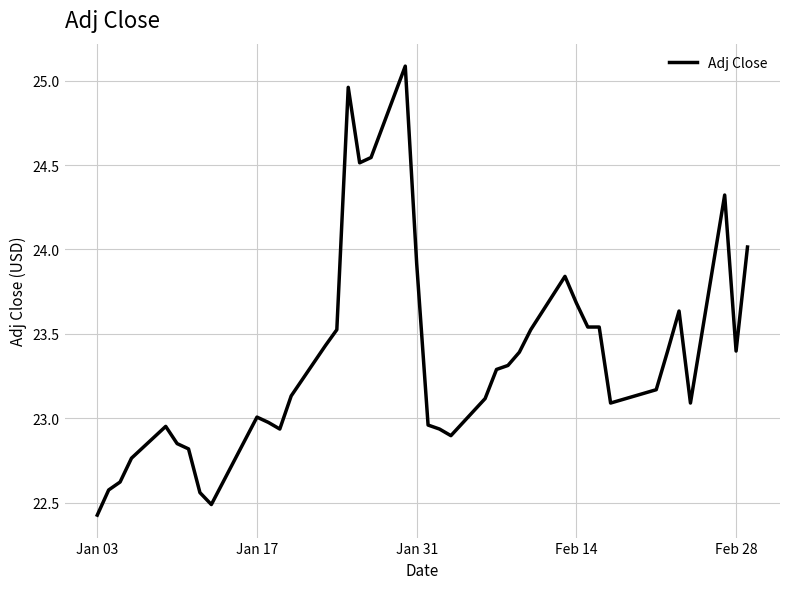

What is the maximum value shown in the chart?

25.1